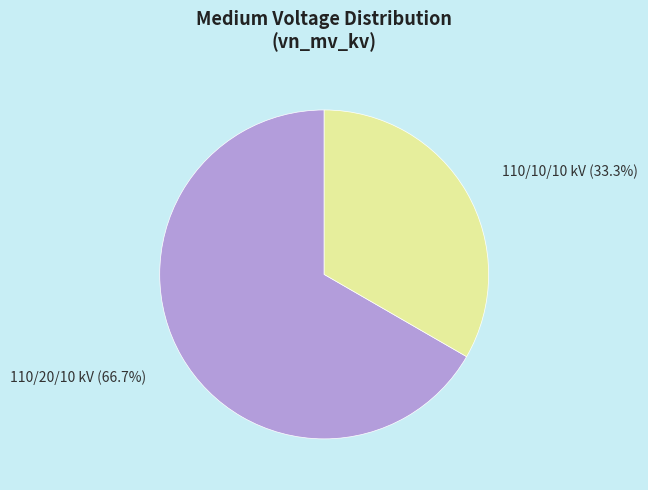

Does any single category account for the majority?

Yes